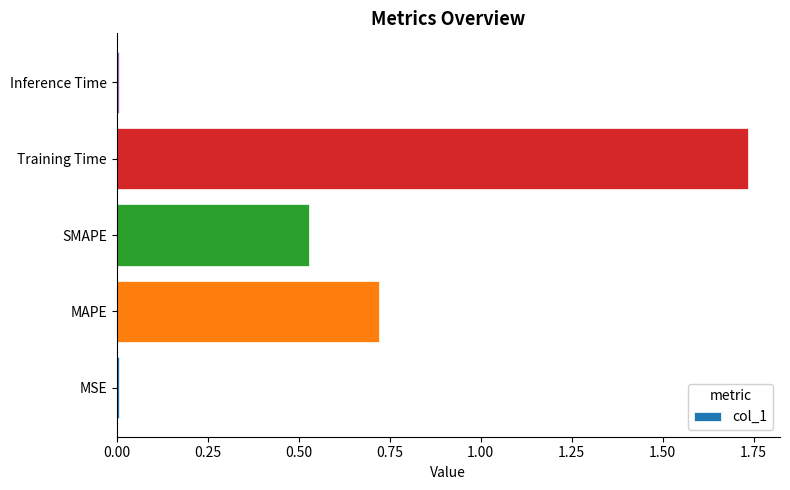

Which category has the highest value across all series?

Training Time